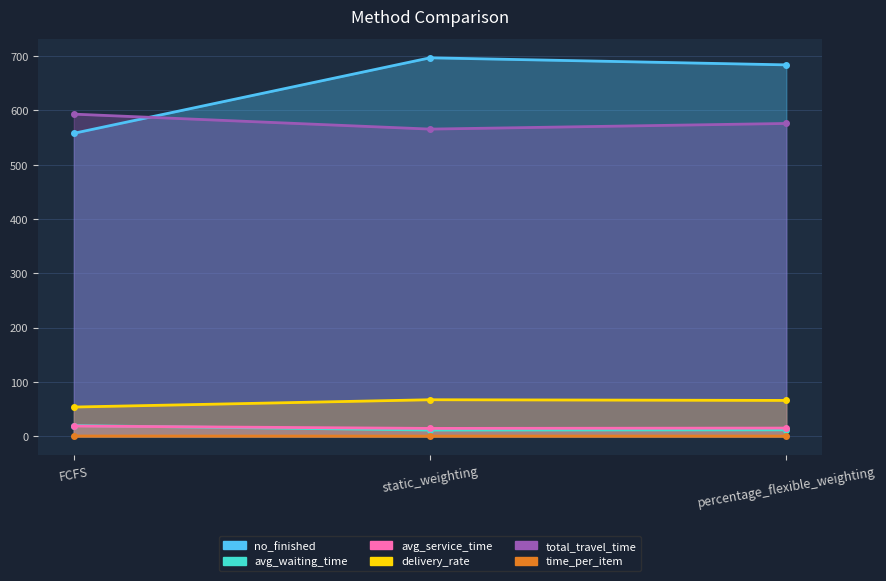

Is it true that total_travel_time equals 218.5 at FCFS?

False